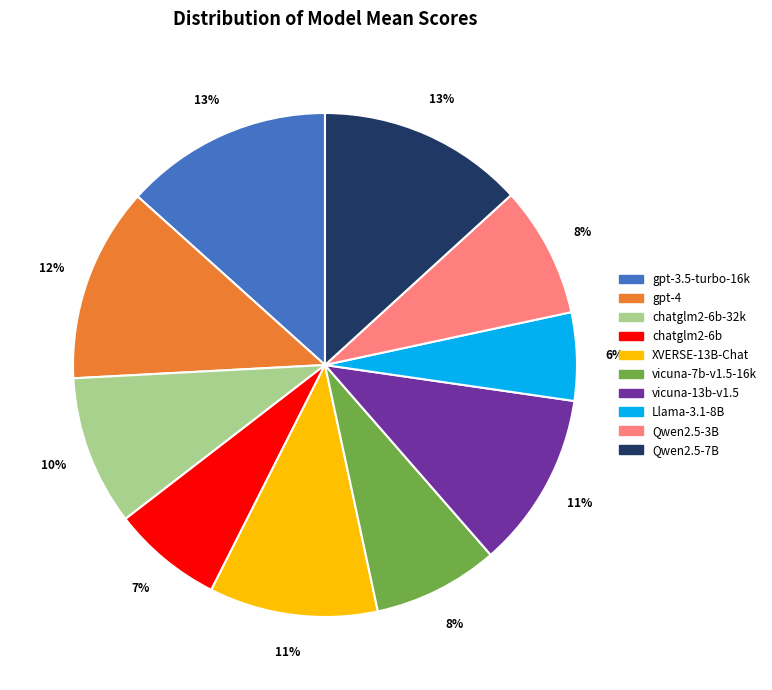

To the nearest percent, what is the average slice percentage?

10%